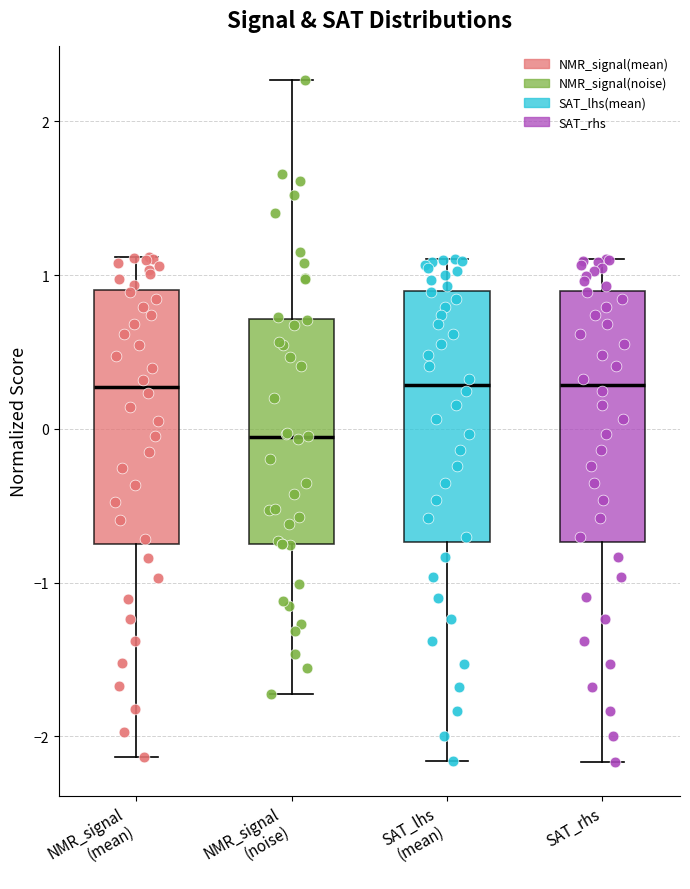

Reading left to right, read every box against the y-axis: the position of its median line, the range the box covers, and the ends of its whiskers. The values are not printed on the chart, so give them approximately, as read against the axis.

NMR_signal (mean): median 0.3, box -0.7 to 0.9, whiskers -2.1 to 1.1
NMR_signal (noise): median -0.1, box -0.7 to 0.7, whiskers -1.7 to 2.3
SAT_lhs (mean): median 0.3, box -0.7 to 0.9, whiskers -2.2 to 1.1
SAT_rhs: median 0.3, box -0.7 to 0.9, whiskers -2.2 to 1.1